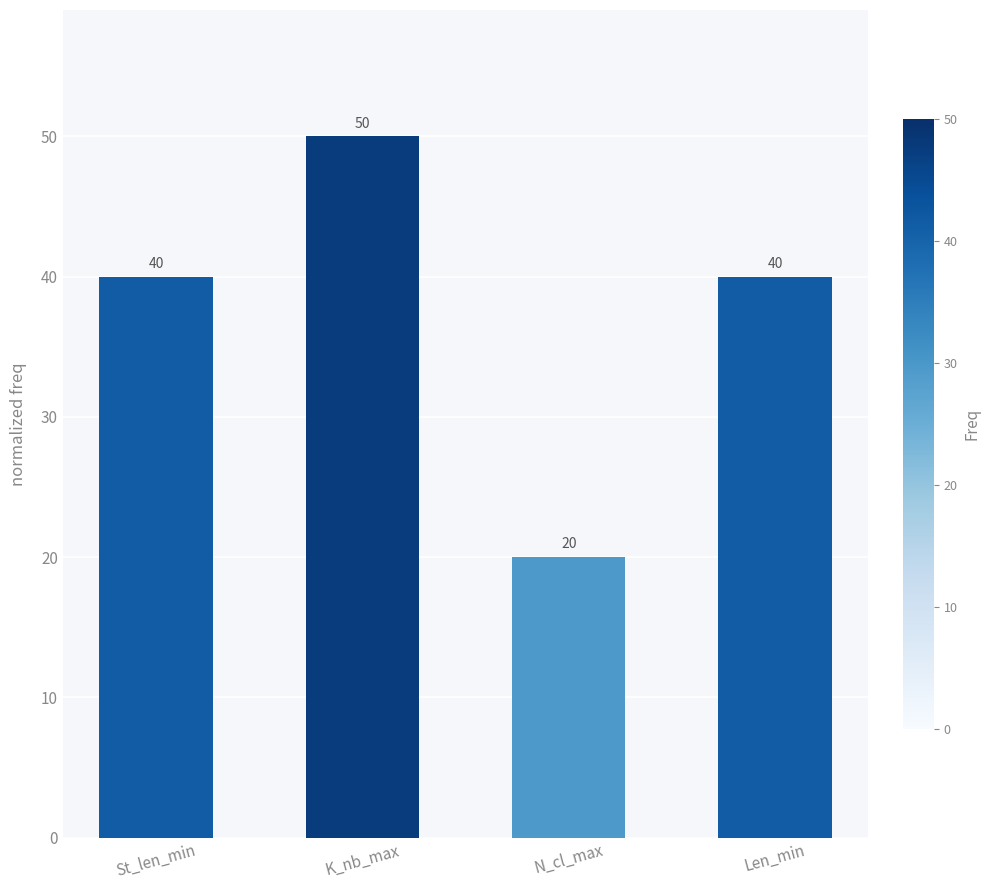

Reading left to right, extract all data points from this chart.

St_len_min=40	K_nb_max=50	N_cl_max=20	Len_min=40